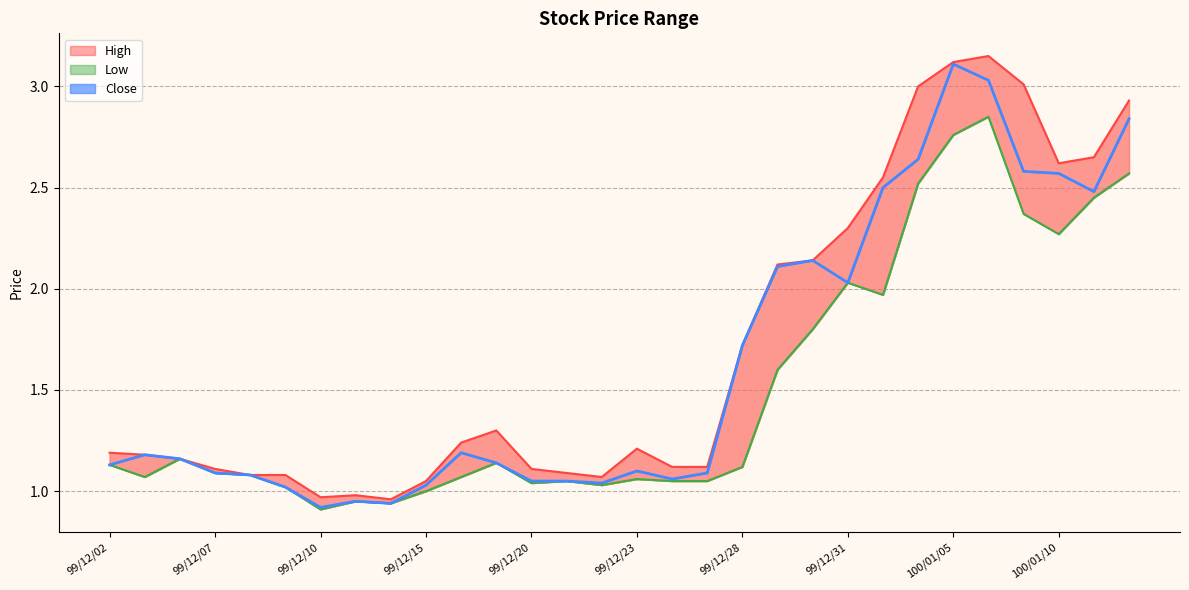

True or false: Low and High intersect in this chart.

False